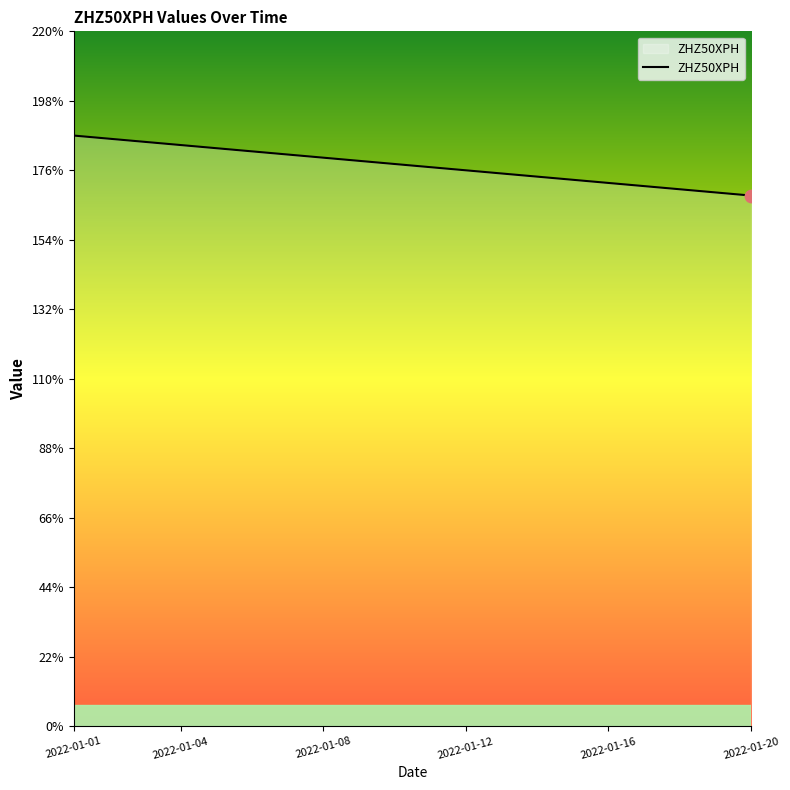

What is the minimum value shown in the chart?

168